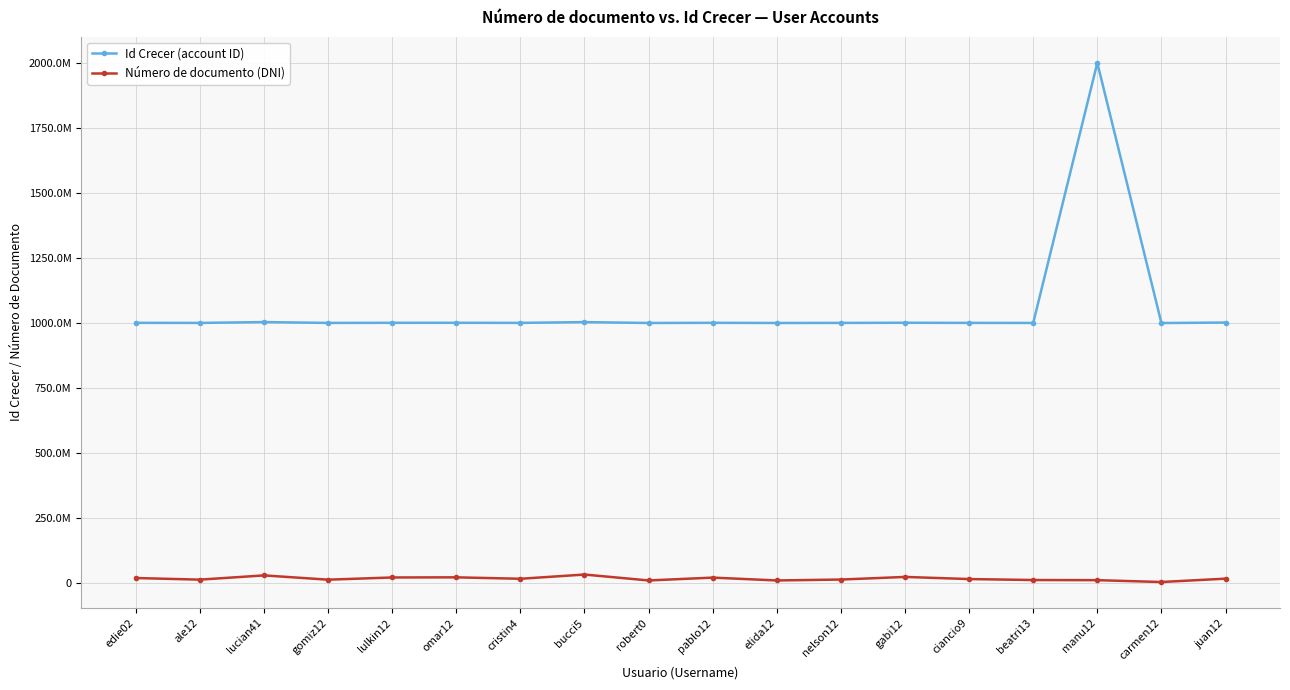

Reading left to right, extract all data points from this chart.

Id Crecer (account ID): 1000873562	1000549823	1003800765	1000537691	1001024797	1001067990	1000744232	1003714628	1000296568	1000982539	1000296187	1000579745	1001204049	1000649882	1000431372	2000013267	1000082455	1002008330
Número de documento (DNI): 20144835	13976407	30276301	13823650	22302046	22809322	17319143	33561658	10833645	21795435	10830741	14349953	24380832	16195952	12516797	11942885	4855059	17749623